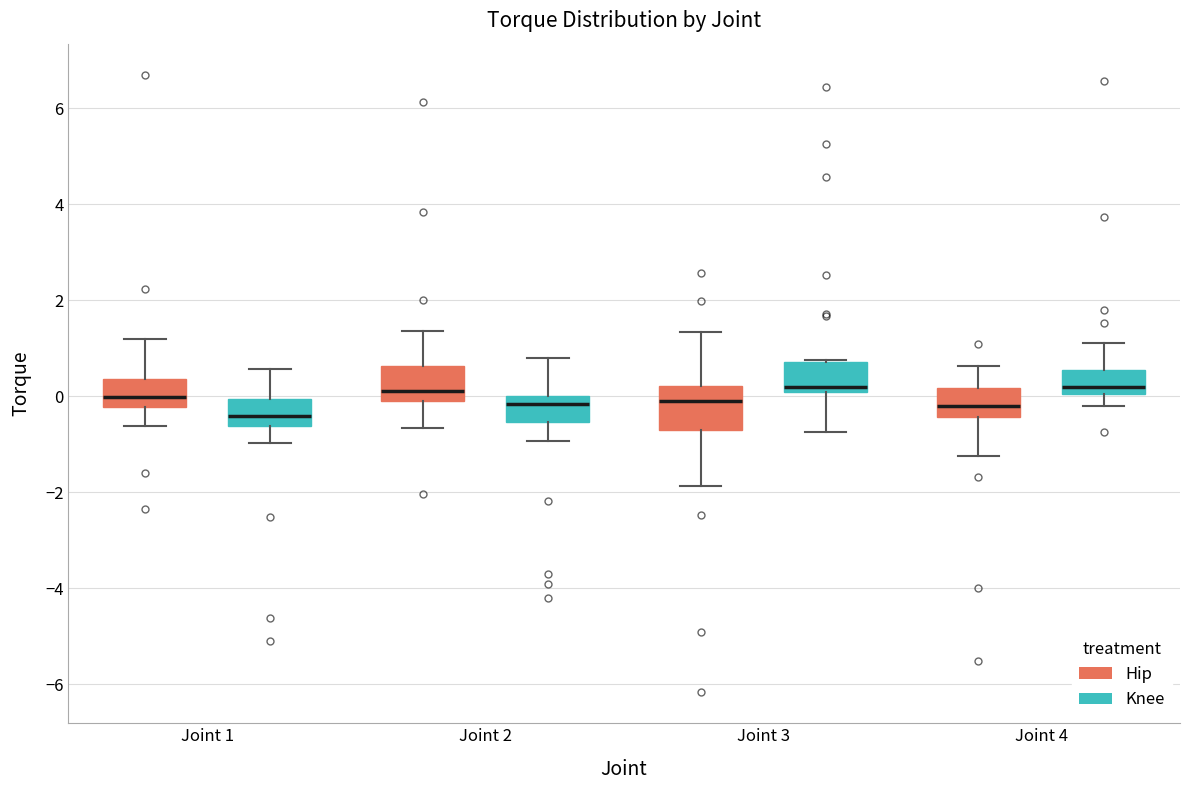

Which box has the lowest median line?

Joint 1 (Knee)